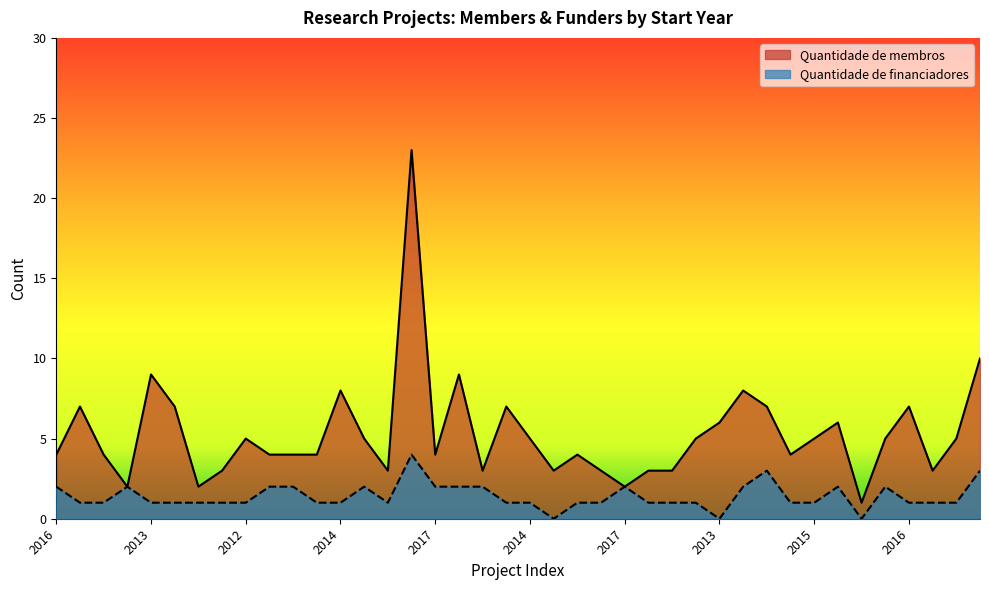

Is the value of Quantidade de financiadores at 2014 greater than the value of Quantidade de membros at 2015?

No